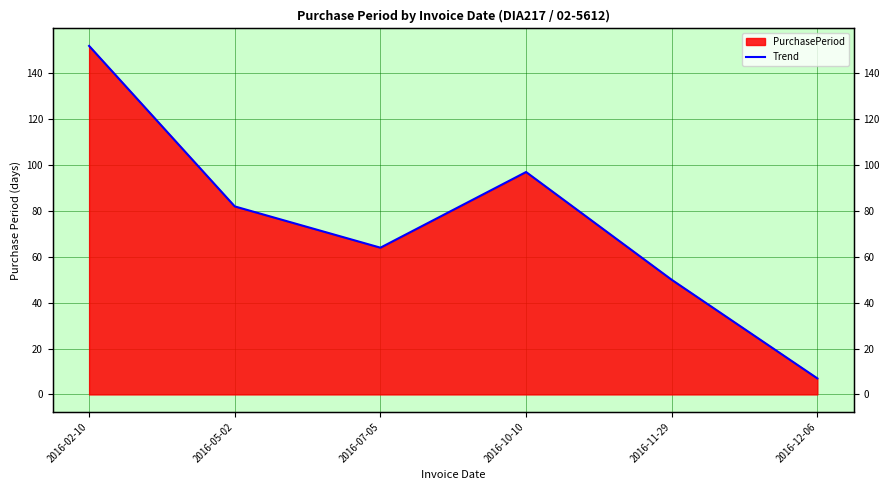

List the labels in order of value, smallest first.

2016-12-06, 2016-11-29, 2016-07-05, 2016-05-02, 2016-10-10, 2016-02-10